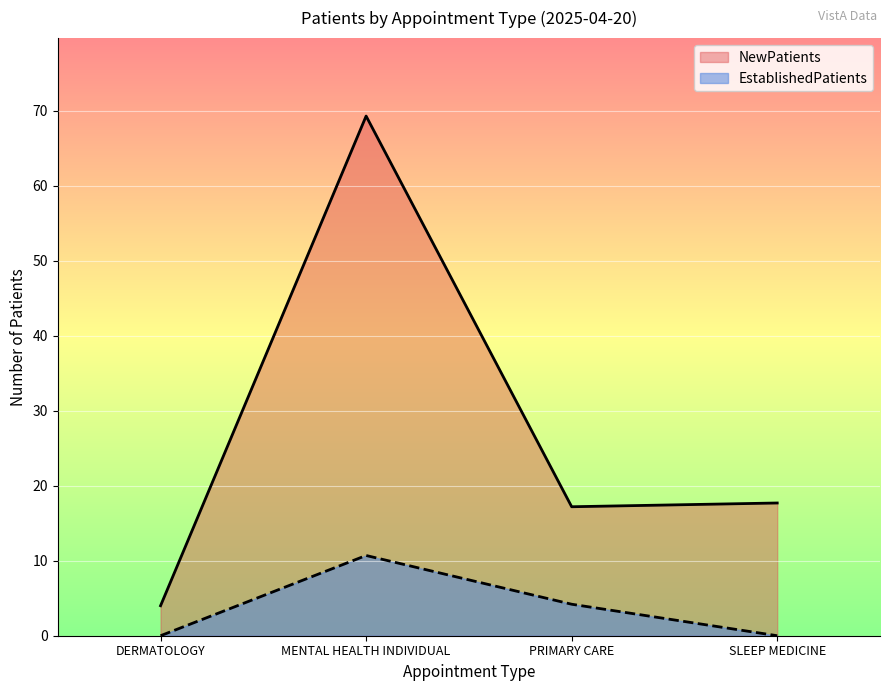

True or false: EstablishedPatients and NewPatients cross at least once.

False